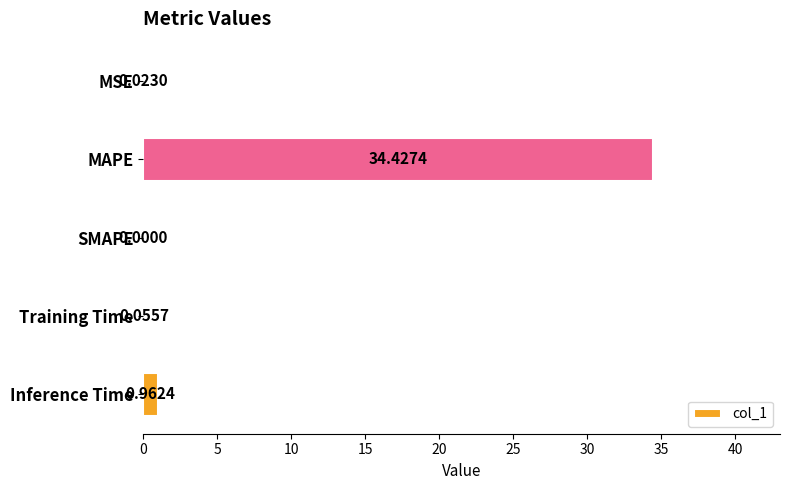

Which has a higher value, Inference Time or MSE?

Inference Time